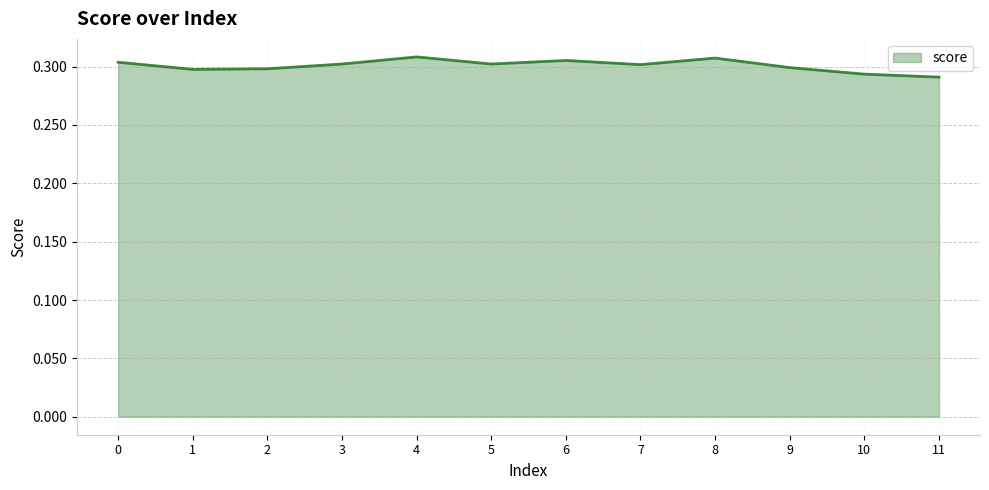

How many lines are shown in the chart?

1